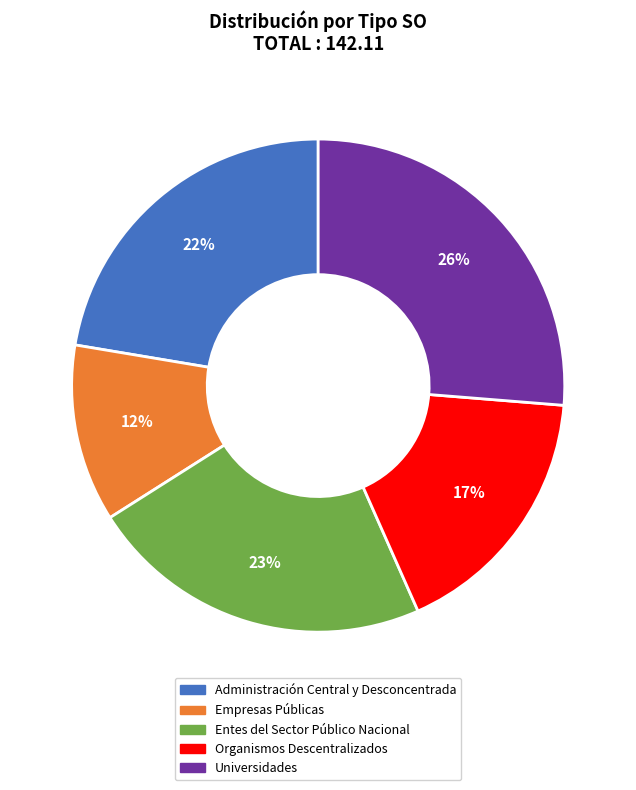

Combined, do Universidades and Administración Central y Desconcentrada account for over 50%?

No